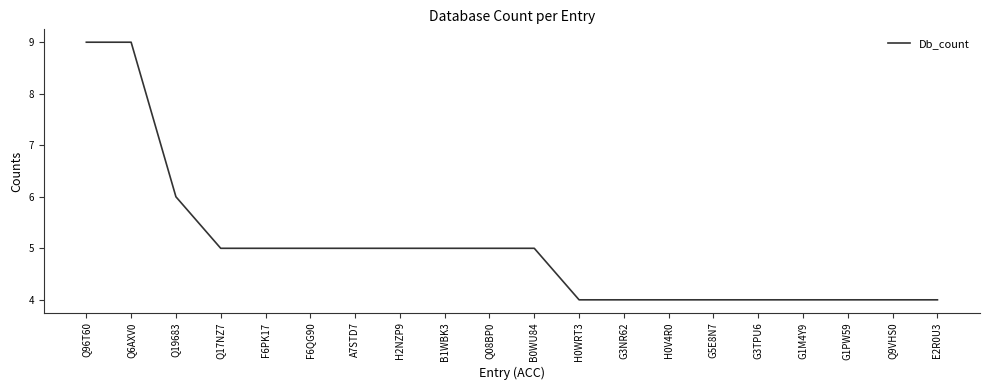

At which label does the data first exceed 5?

Q96T60